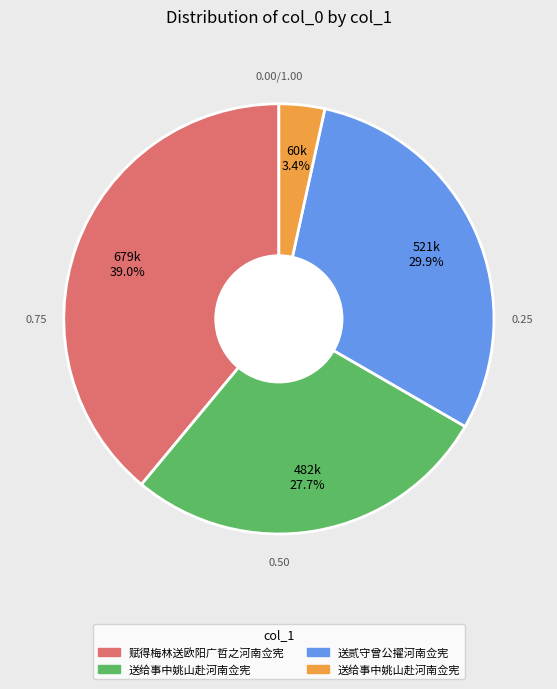

Does any single category account for the majority?

No